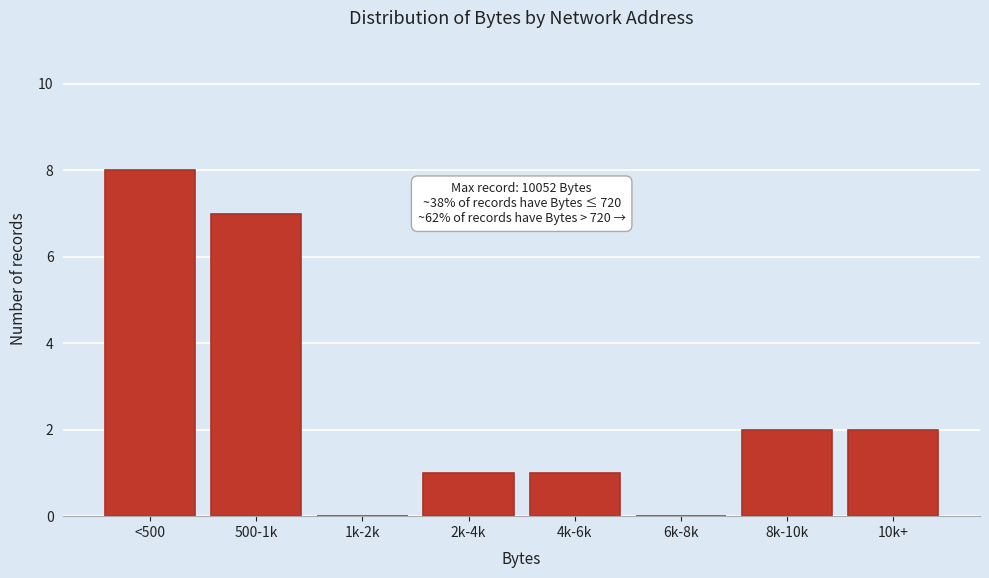

Reading left to right, extract all data points from this chart.

<500=8	500-1k=7	1k-2k=0	2k-4k=1	4k-6k=1	6k-8k=0	8k-10k=2	10k+=2